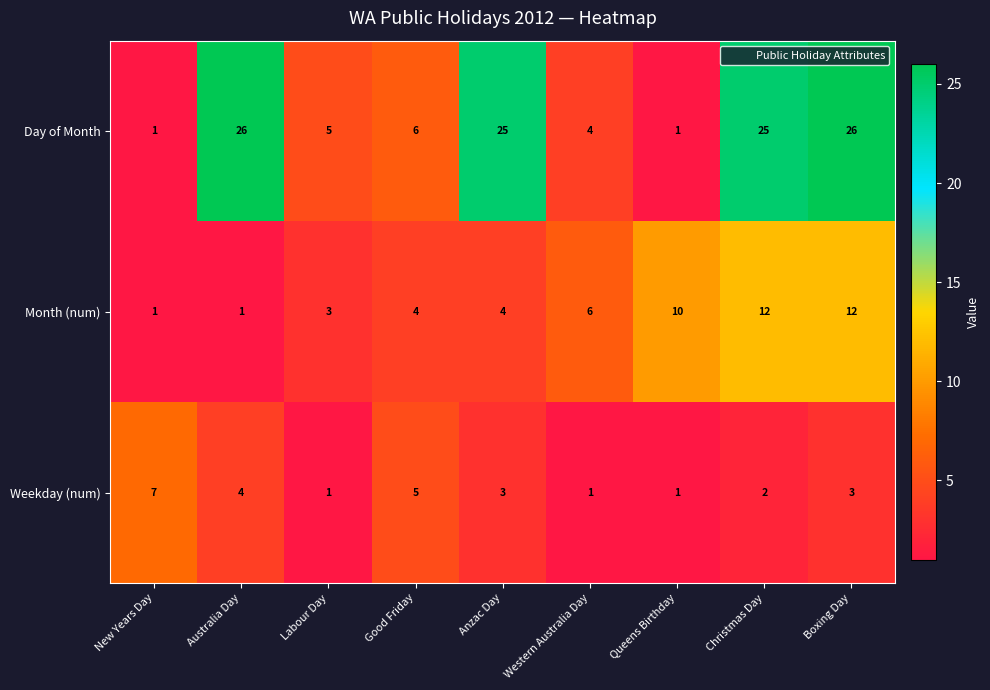

Rank the series at Anzac Day from lowest to highest value.

Weekday (num), Month (num), Day of Month